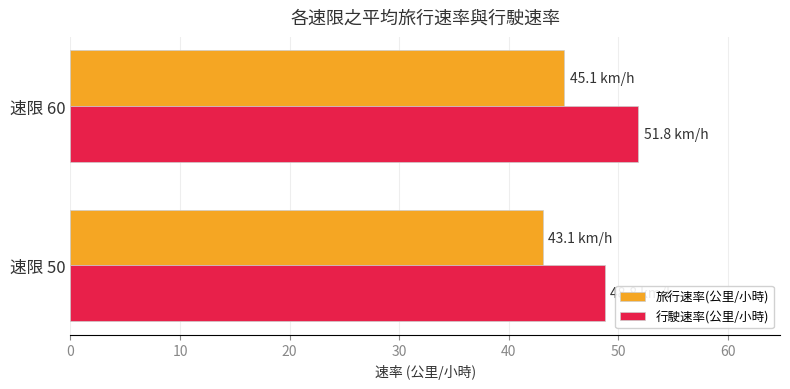

Is it true that 行駛速率(公里/小時) equals 51.8 at 速限 60?

True